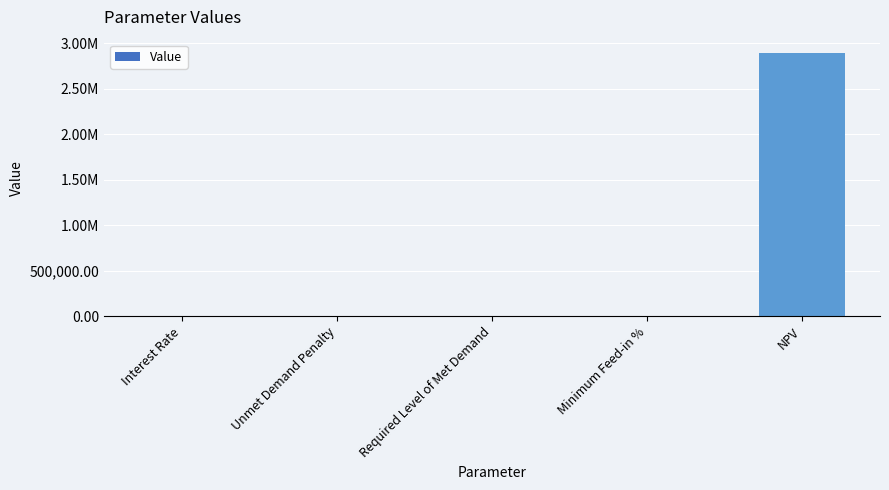

Which category has the lowest value across all series?

Unmet Demand Penalty